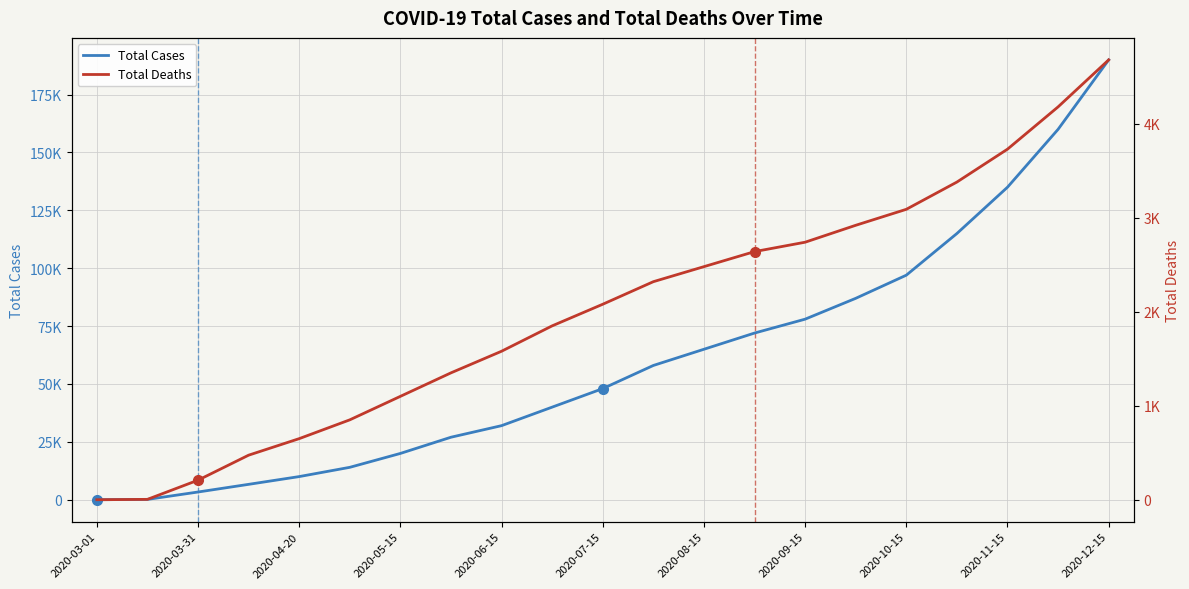

What is the difference between the highest and lowest values at 2020-12-15?

185320